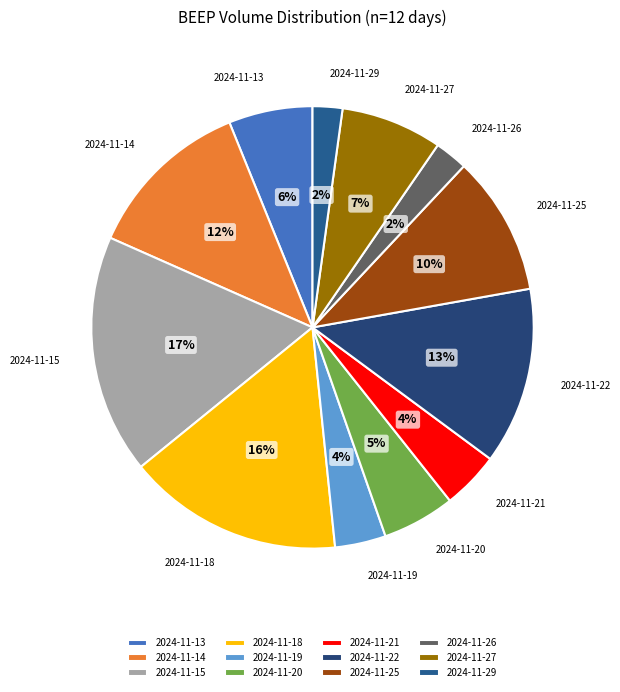

How many slices are in this pie chart?

12